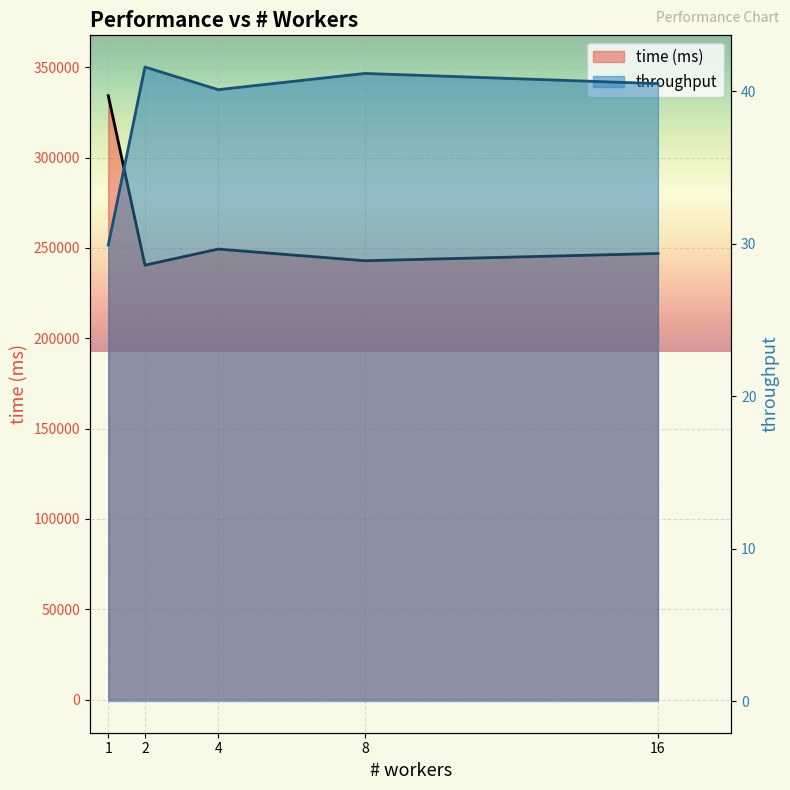

The value of time (ms) at 1 is 514410.0. True or false?

False